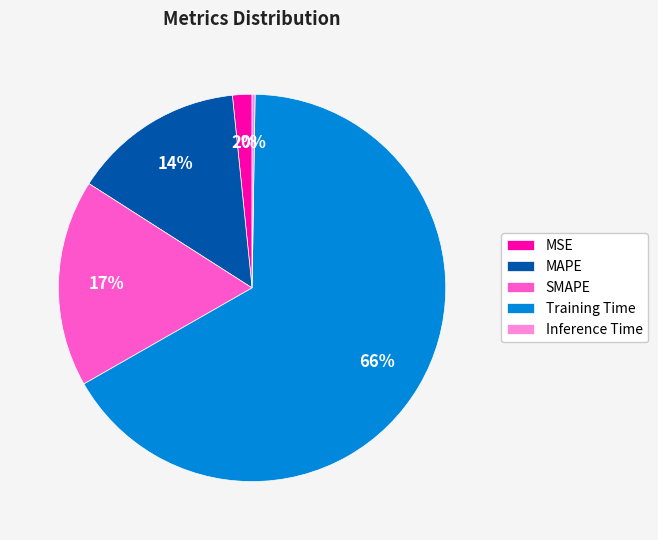

To the nearest percent, what is the combined percentage of MAPE and MSE?

16%